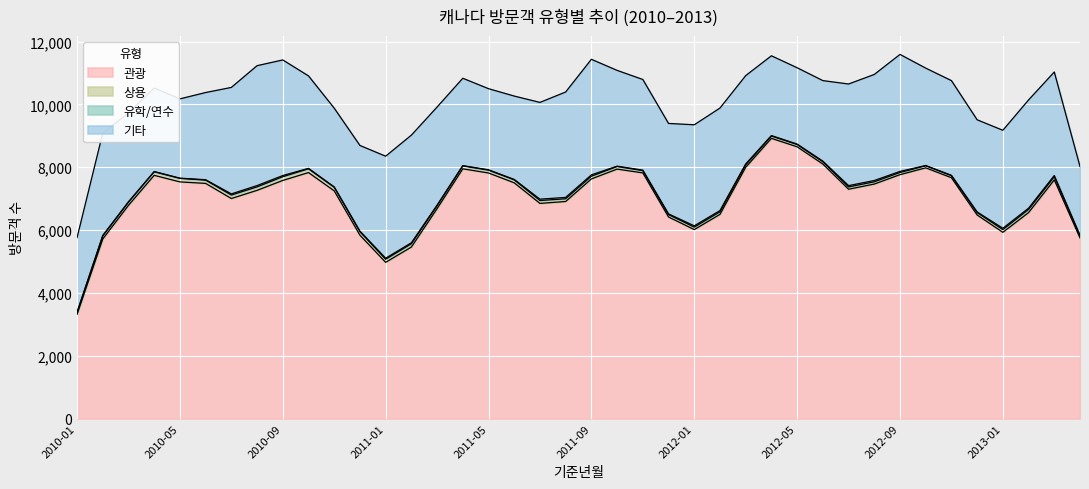

Where is 기타 nearest to the value 3438?

2012-02